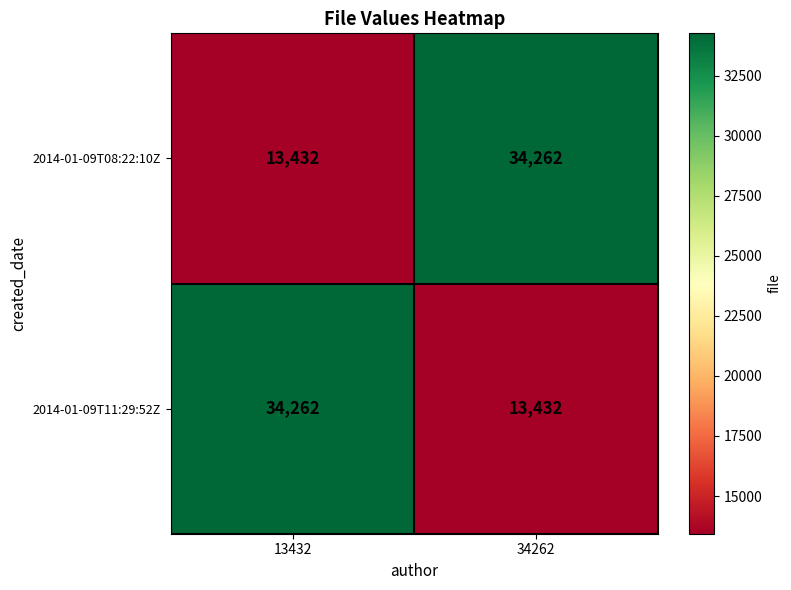

What is the difference between the highest and lowest values at 13432?

20830